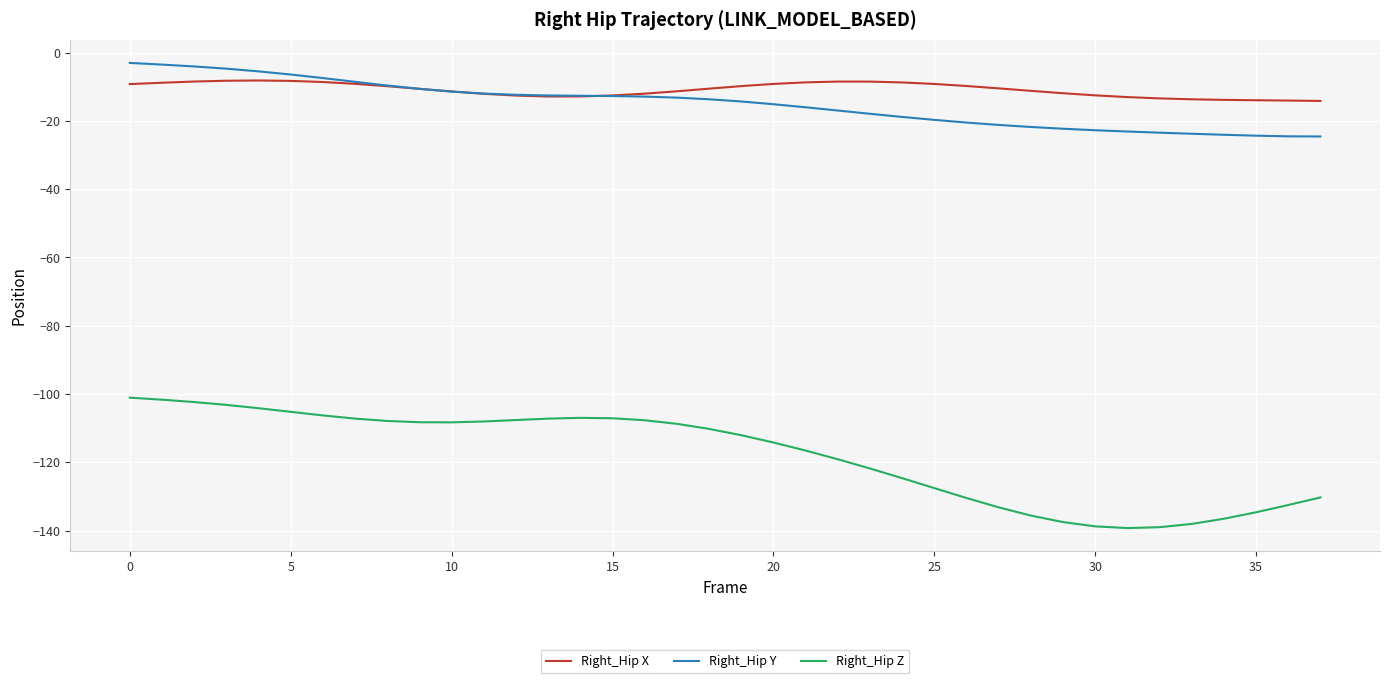

What is the difference between the maximum and minimum values in the Right_Hip X series?

6.0